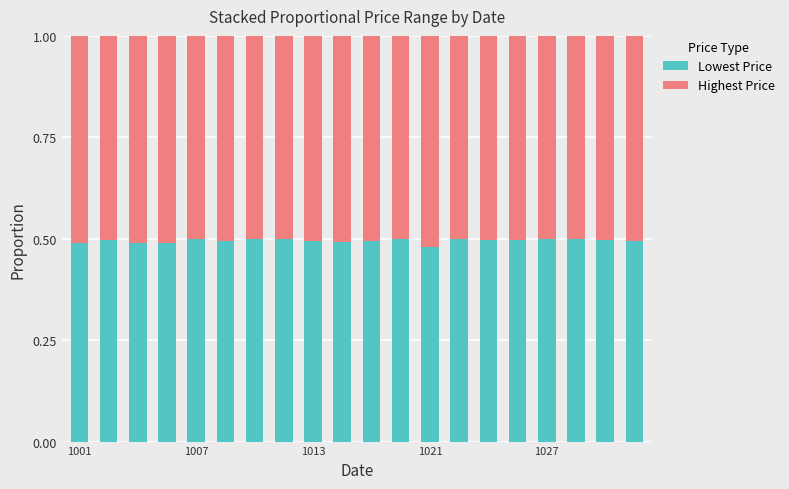

How many categories are shown in the chart?

20